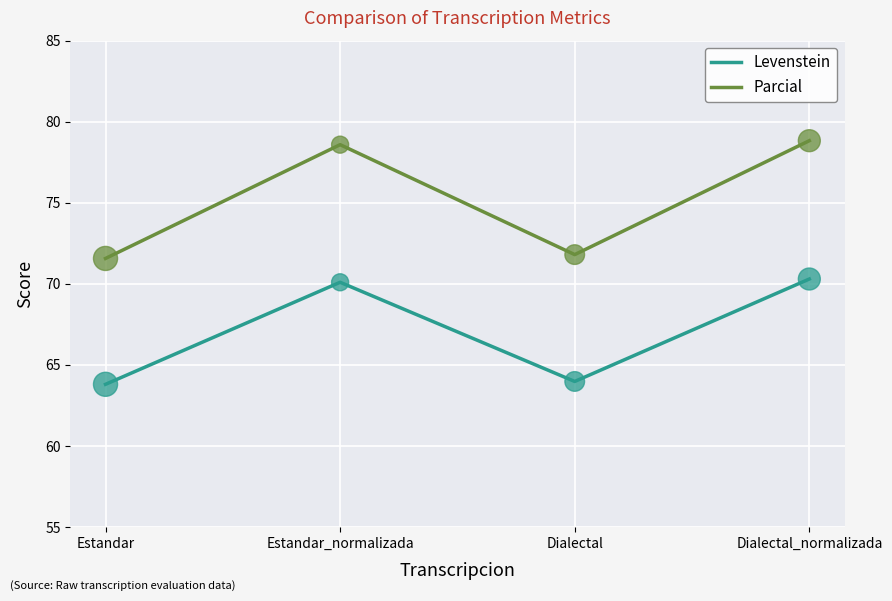

Which series has the largest total across all categories?

Parcial